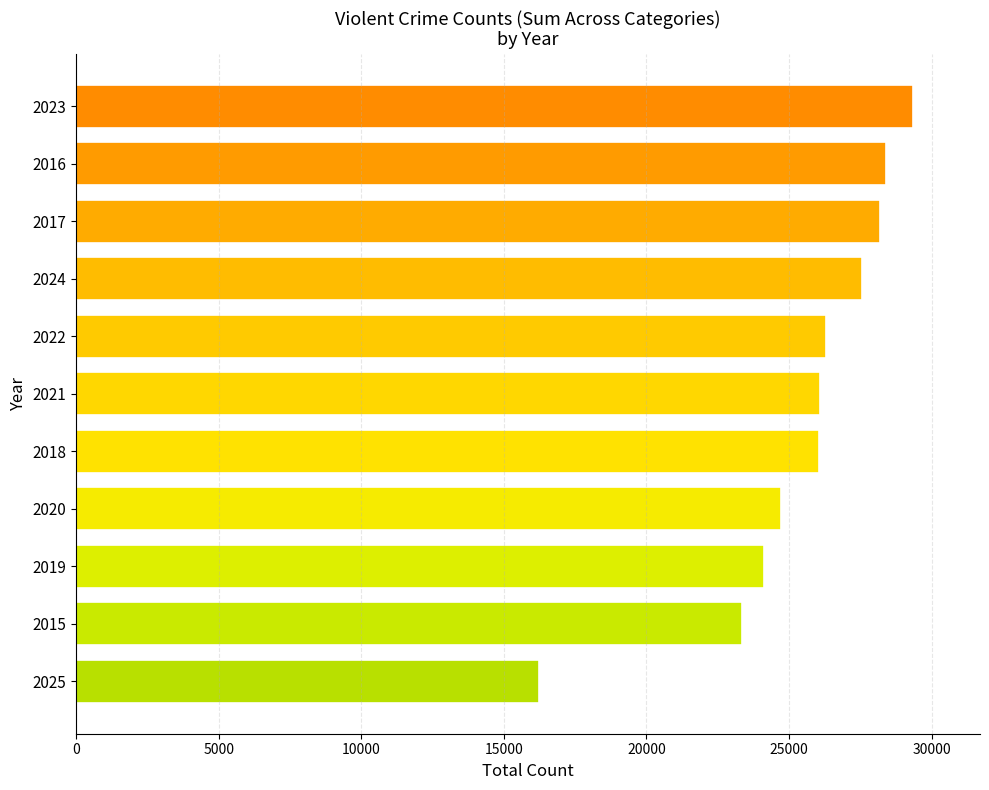

The value of Criminal Sexual Assault at 2021 is 2944. True or false?

False